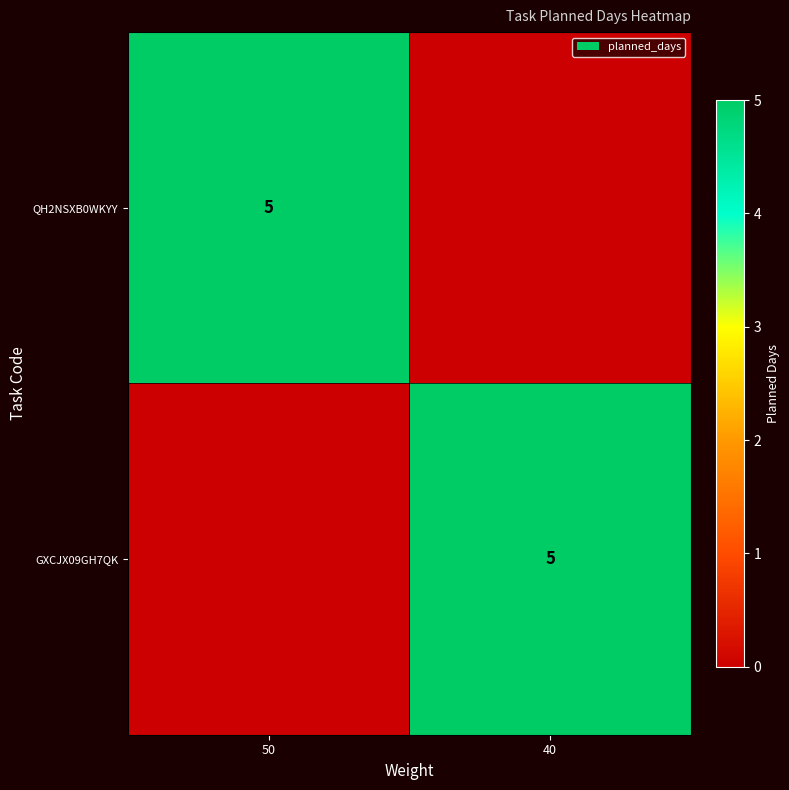

How many categories are shown in the chart?

2